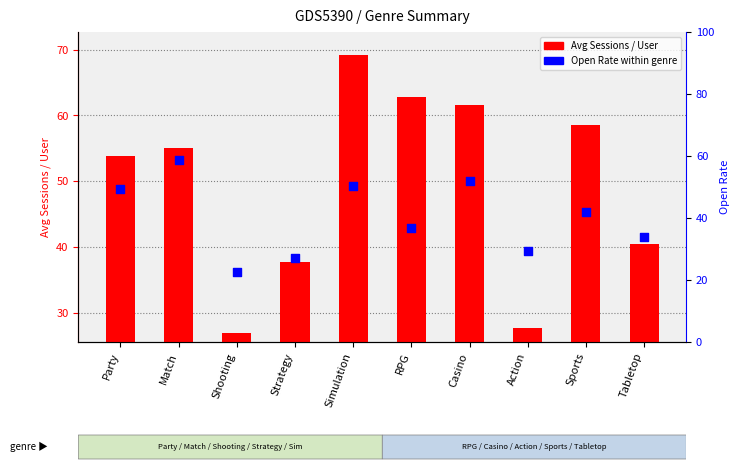

At which category is the sum across all series the highest?

Simulation